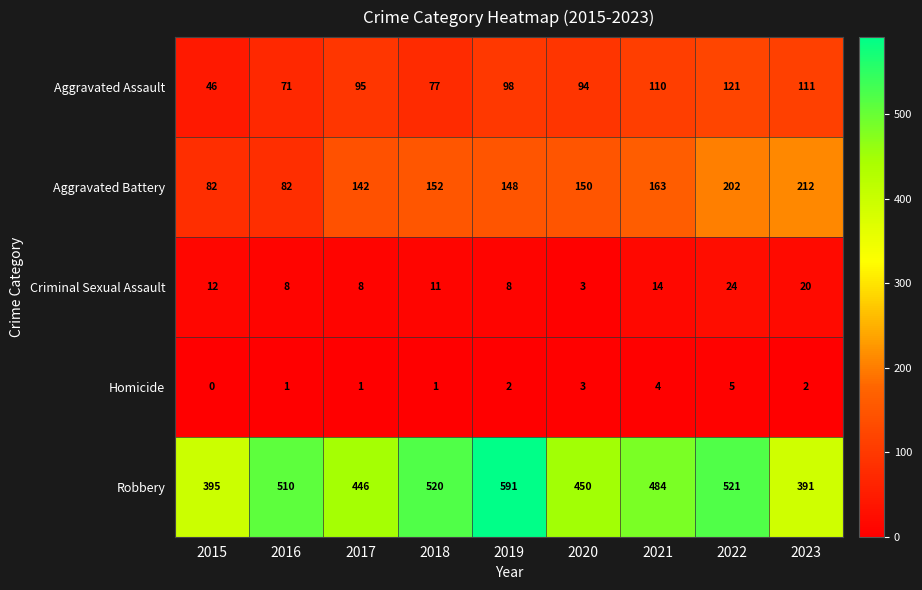

Which series has the widest spread of values?

Robbery